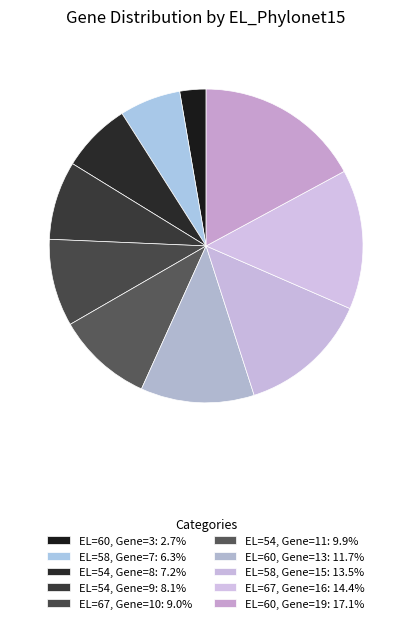

Combined, what portion of the pie is EL=60, Gene=3 and EL=58, Gene=15?

16.2%